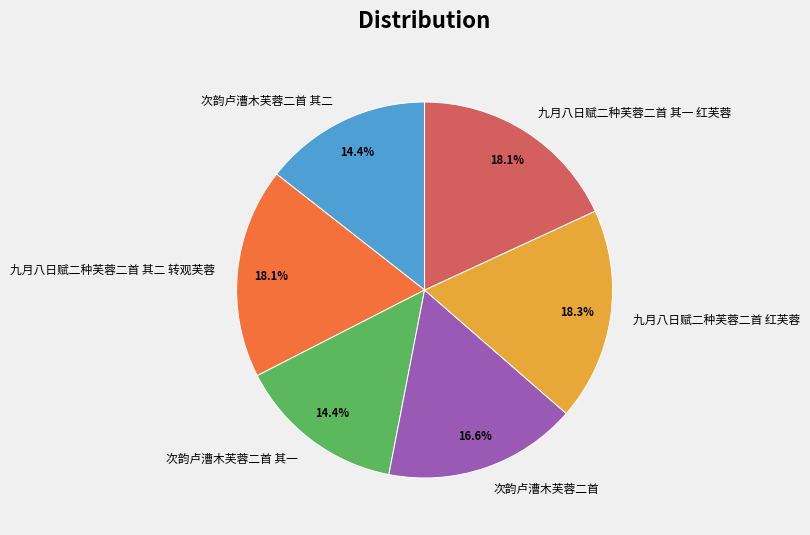

Count the number of slices in the pie.

6